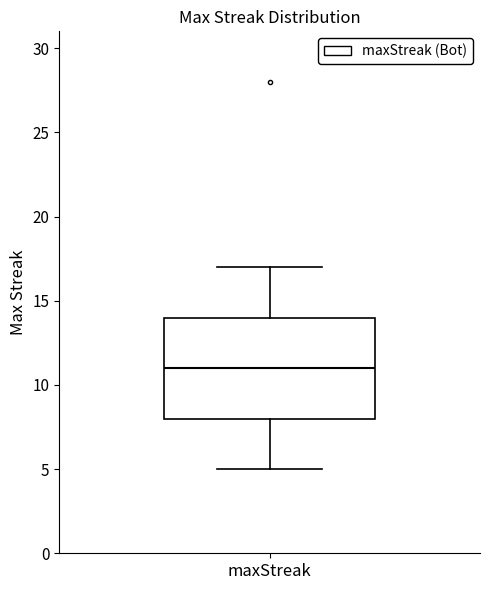

Where does the upper whisker of the box for maxStreak end on the y-axis? The values are not printed on the chart, so give them approximately, as read against the axis.

17